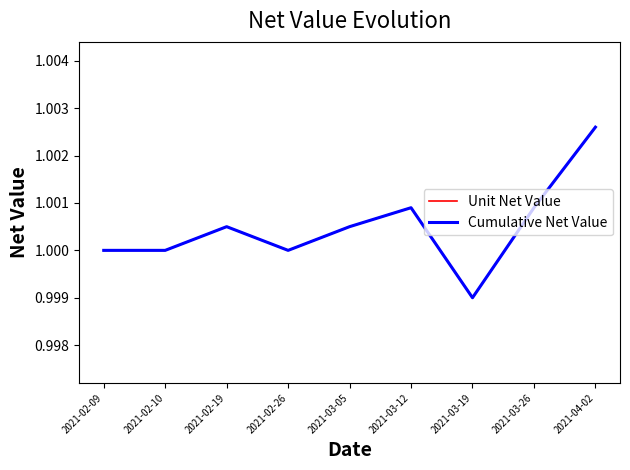

Is this an area chart (filled region under the line)?

No